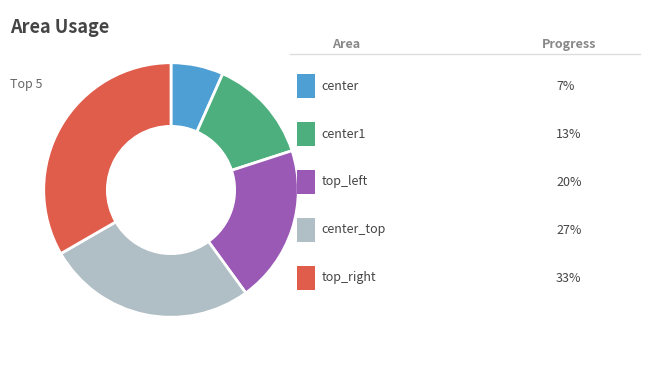

Is there a majority slice in this chart?

No